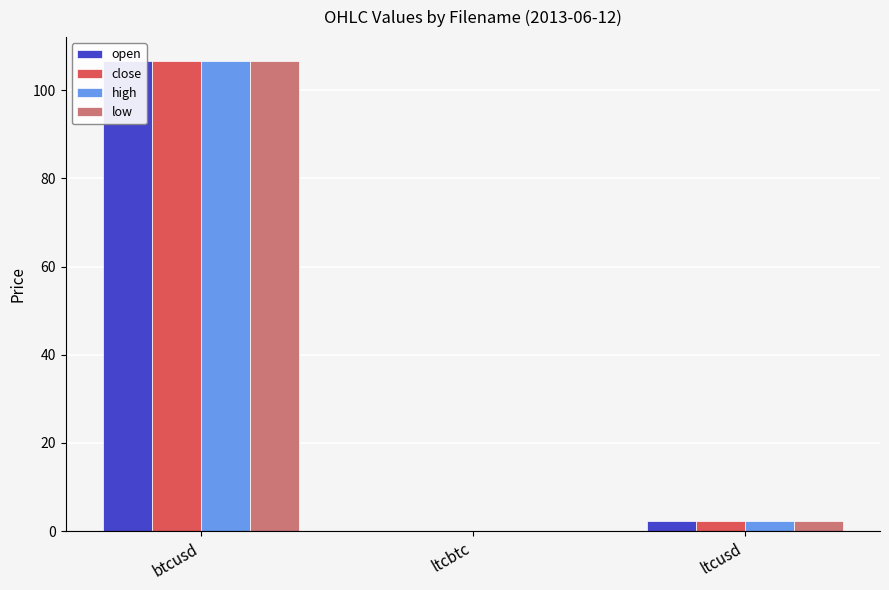

What is the difference between the maximum and second lowest values in the low series?

104.3